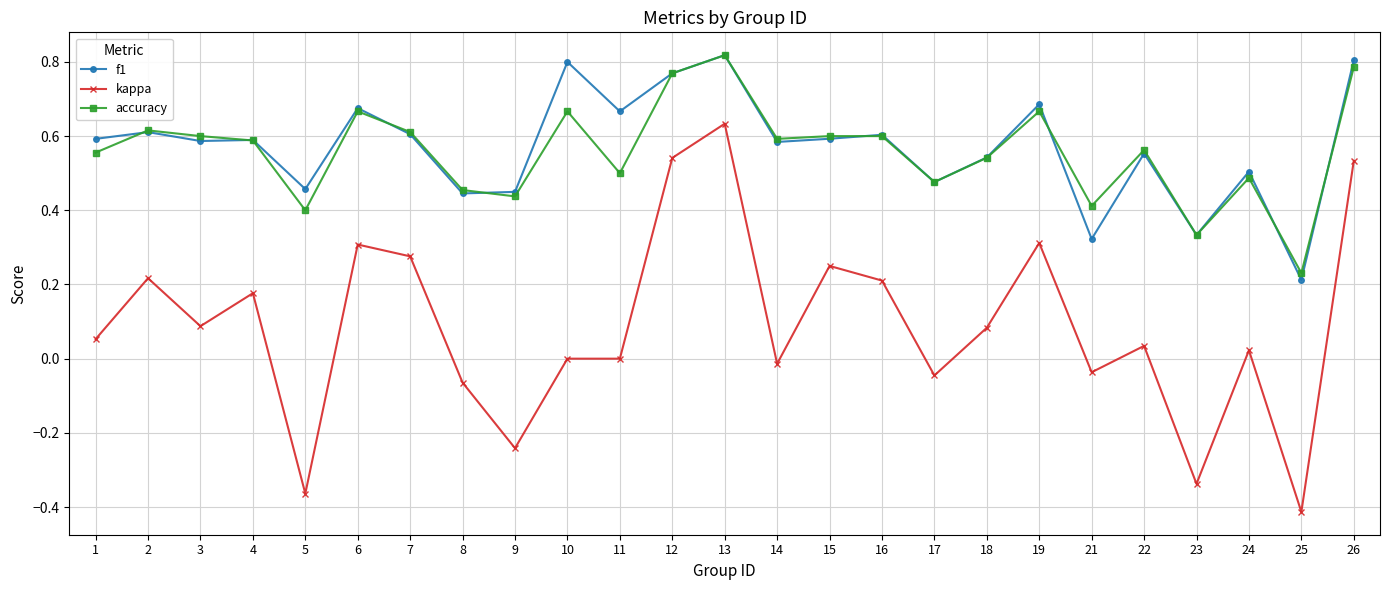

Which category has the highest value across all series?

13